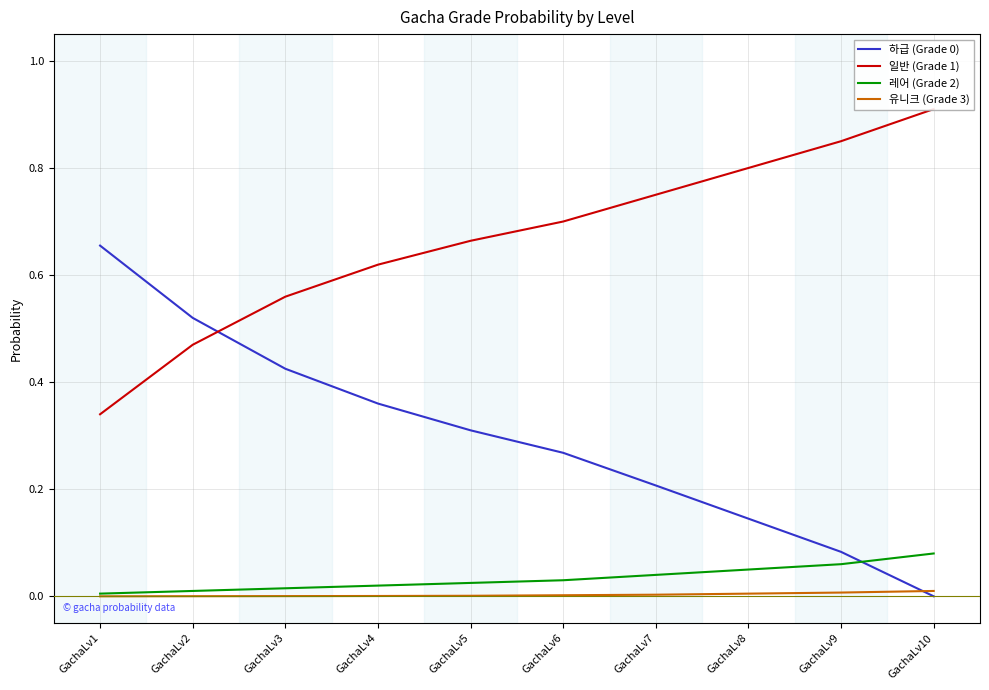

True or false: 하급 (Grade 0) has more than 1 points higher than both neighbors.

False